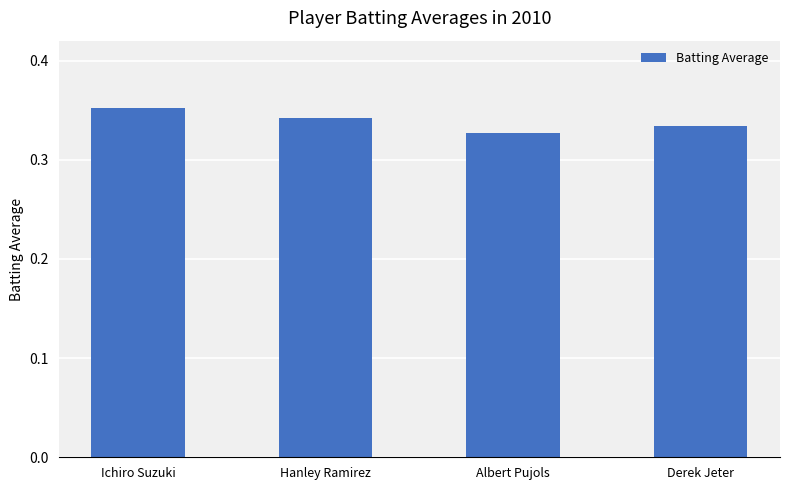

What is the label of the 1st bar from the left?

Ichiro Suzuki